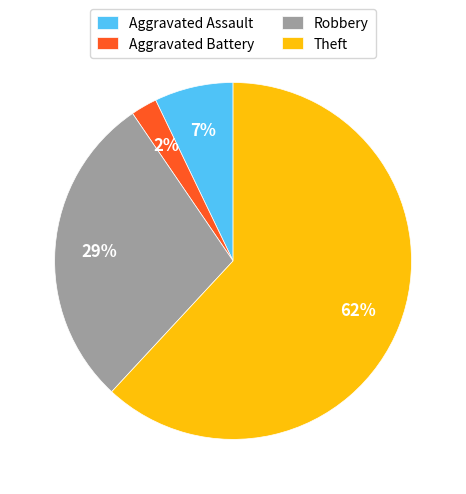

Is there any slice that represents more than half of the pie?

Yes